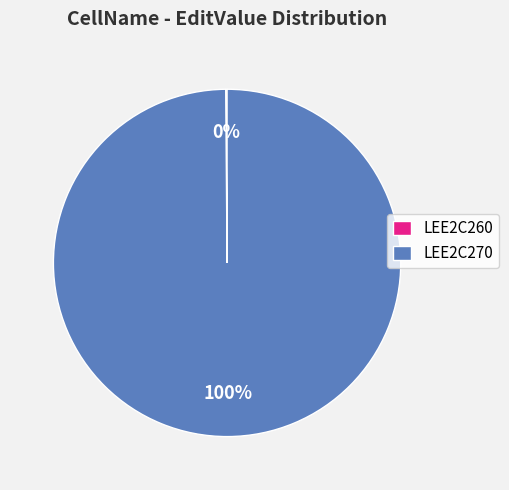

To the nearest percent, what is the difference between the largest and smallest slice percentages?

100%